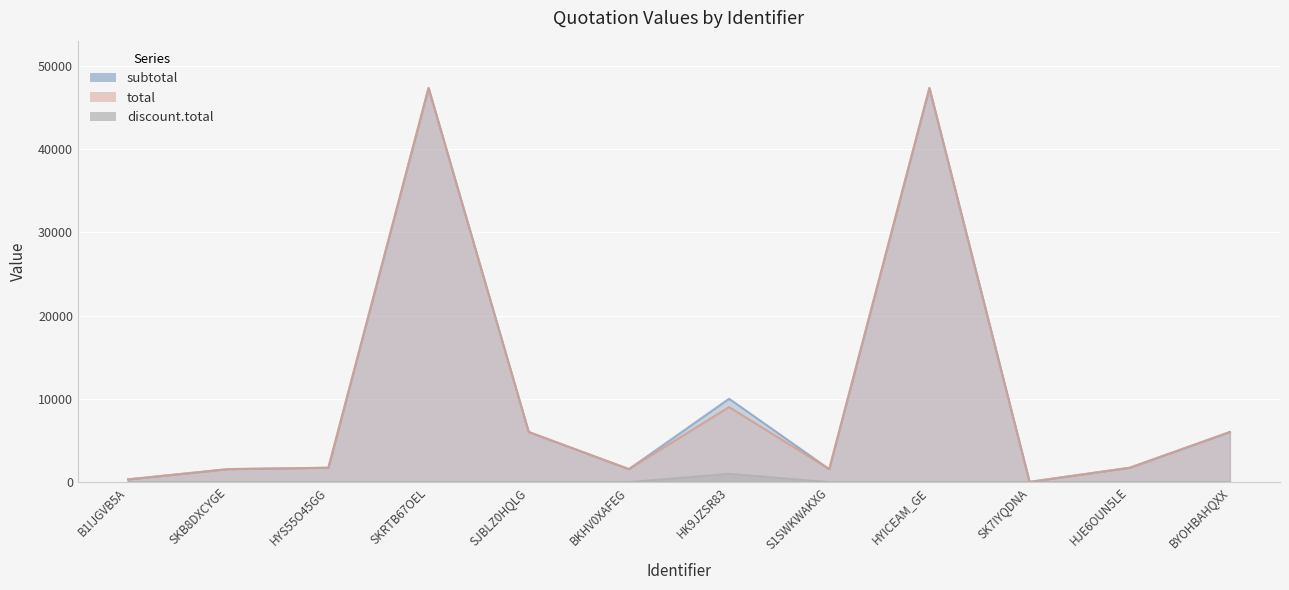

True or false: discount.total and subtotal cross at least once.

False